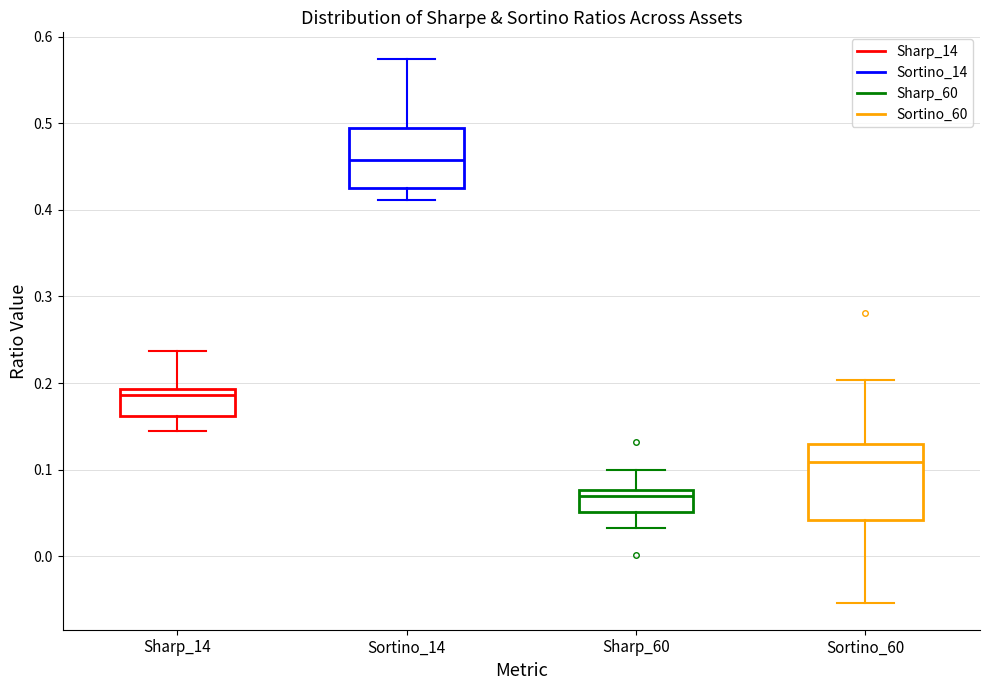

Reading left to right, read every box against the y-axis: the position of its median line, the range the box covers, and the ends of its whiskers. The values are not printed on the chart, so give them approximately, as read against the axis.

Sharp_14: median 0.19 (just below the box's upper edge), box 0.16 to 0.19, whiskers 0.15 to 0.24
Sortino_14: median 0.46, box 0.43 to 0.49, whiskers 0.41 to 0.57
Sharp_60: median 0.07, box 0.05 to 0.08, whiskers 0.03 to 0.10
Sortino_60: median 0.11, box 0.04 to 0.13, whiskers -0.05 to 0.20